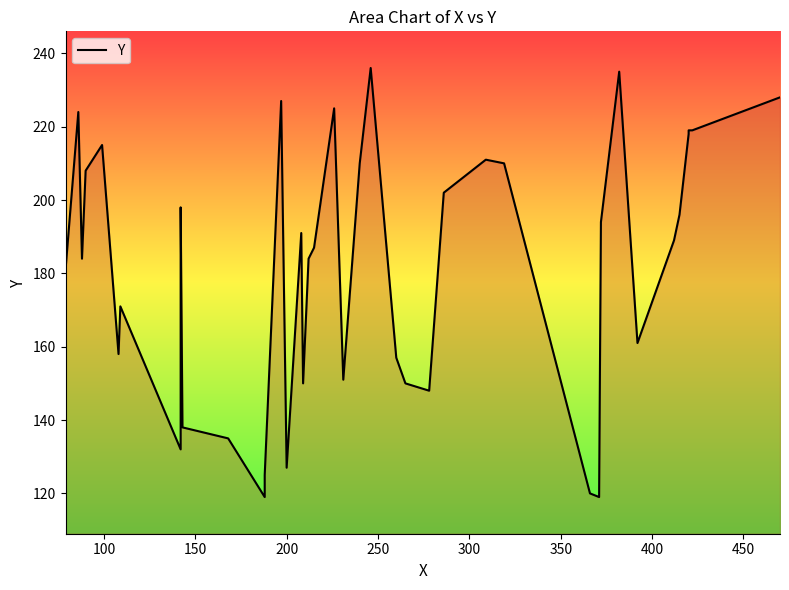

What is the greatest value displayed?

236